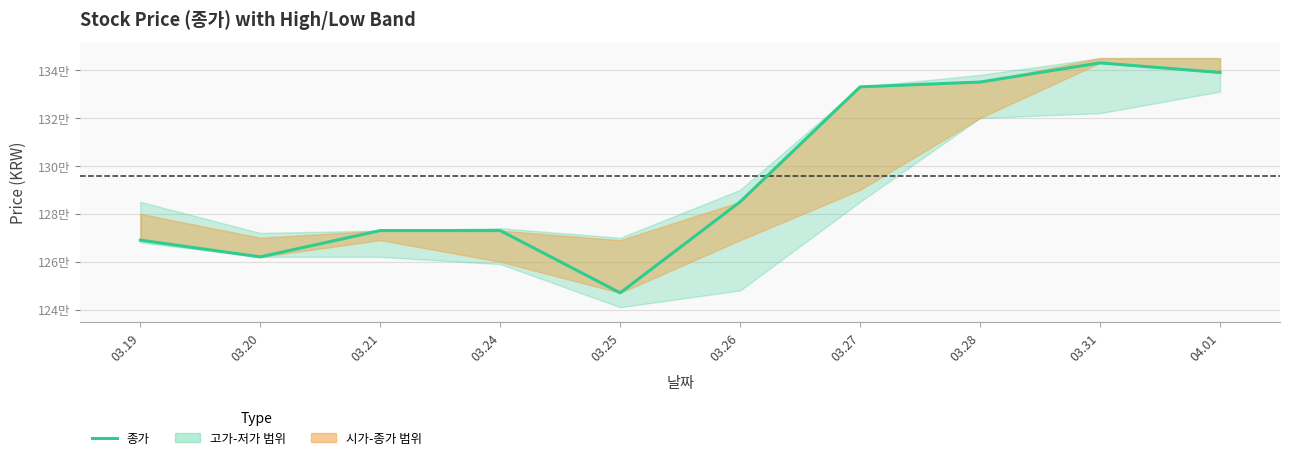

What is the label of the 6th point from the left?

03.26